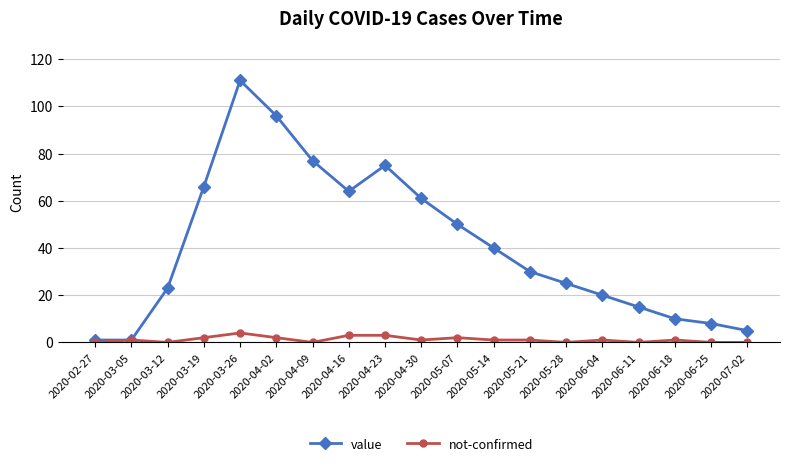

Rank the series by their average value, from highest to lowest.

value, not-confirmed